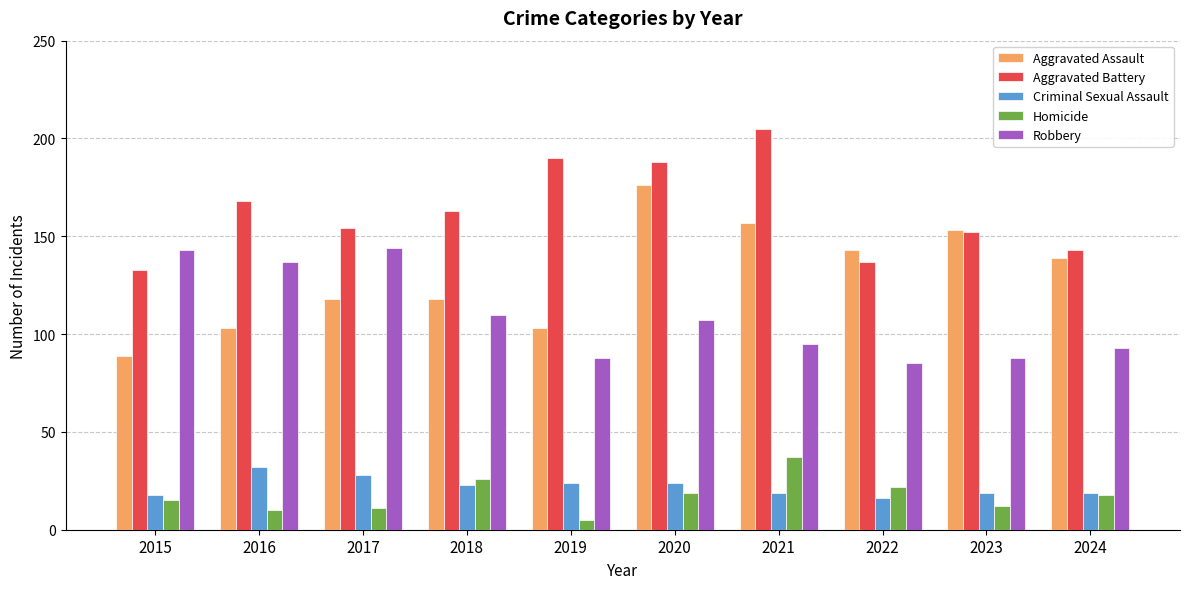

What is the sum of the Aggravated Assault values at 2020 and 2015?

265